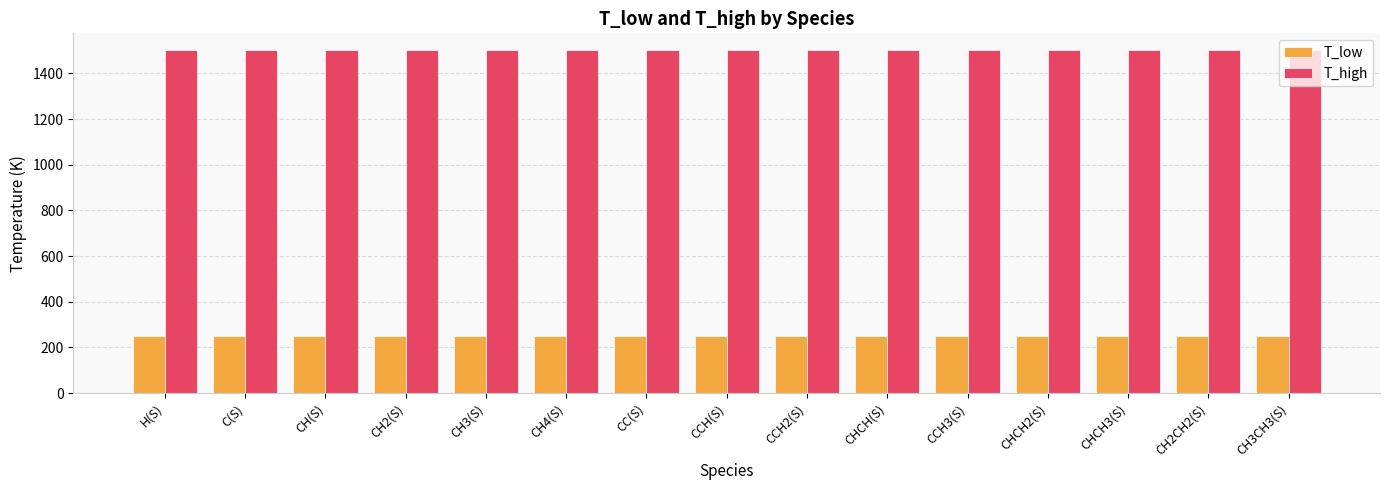

Does the chart contain any negative values?

No